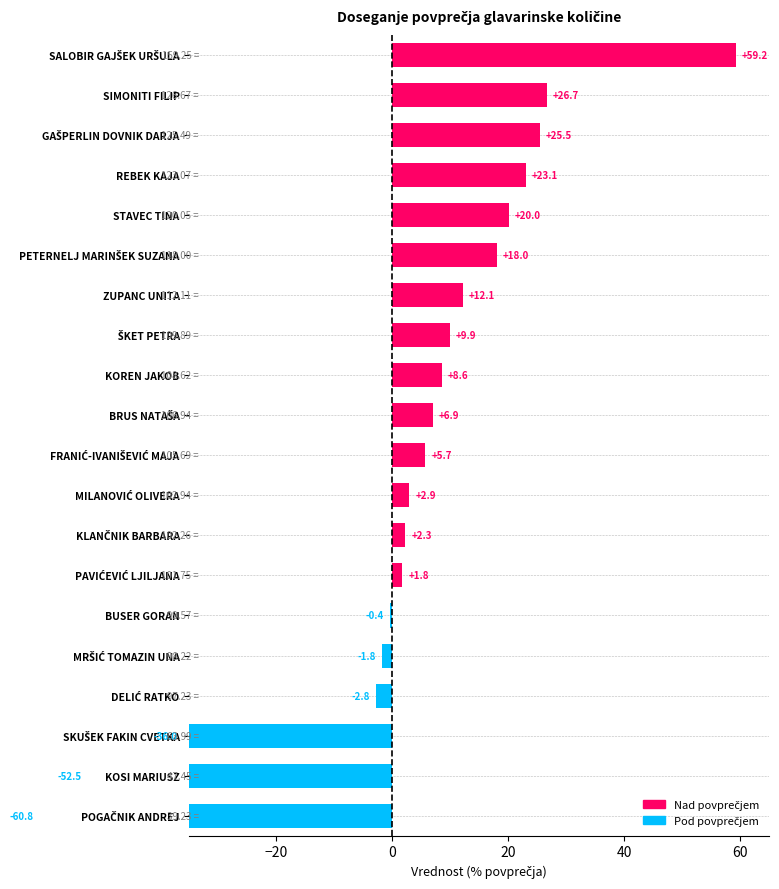

Which category has the highest value across all series?

SALOBIR GAJŠEK URŠULA